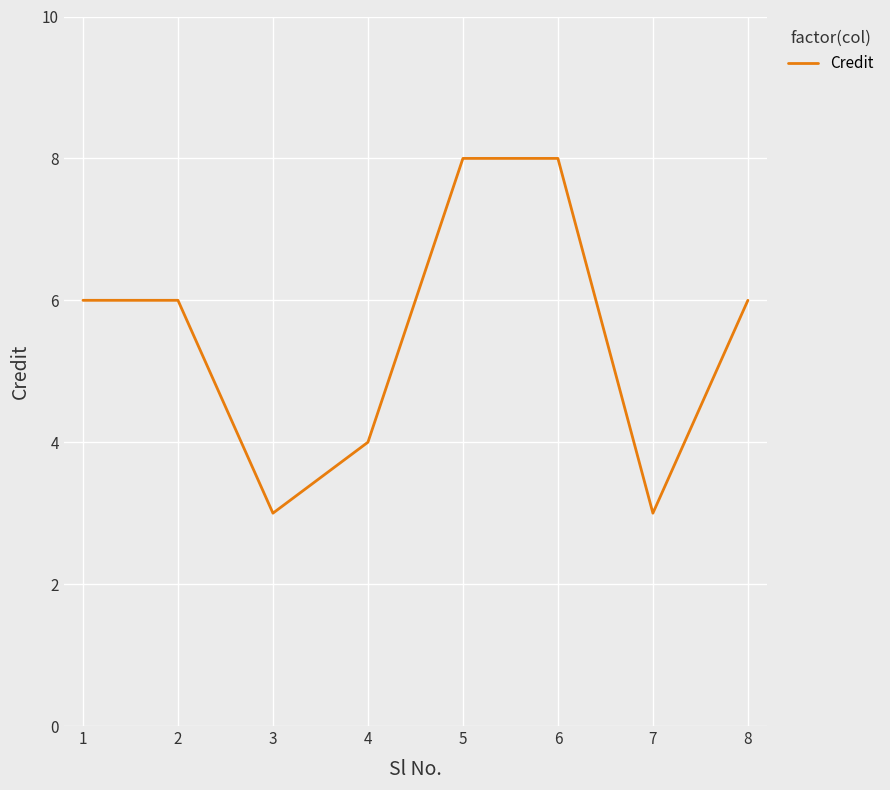

What is the difference between the maximum and minimum values?

5